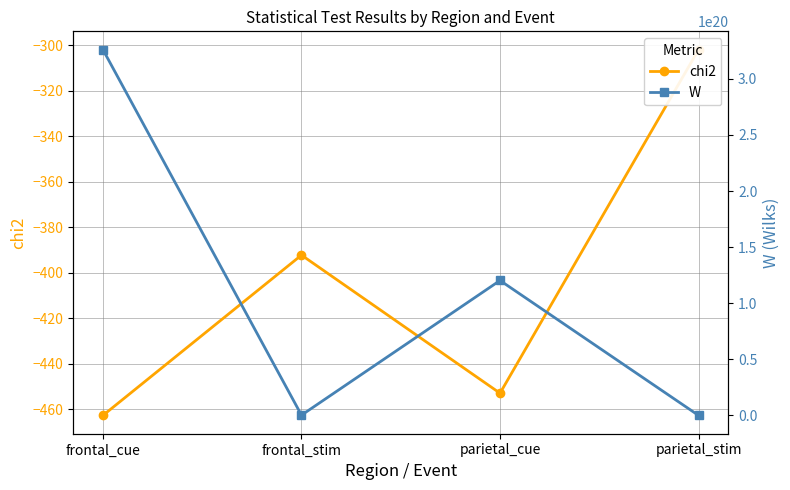

The value of chi2 at frontal_stim is -606.0. True or false?

False